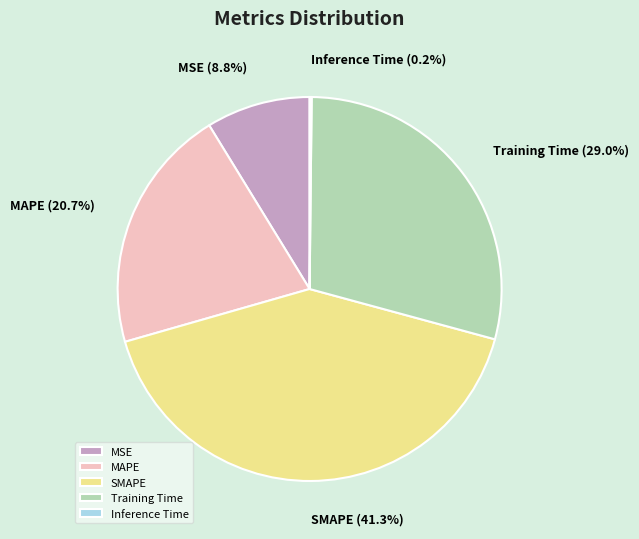

Which has a higher value, SMAPE or MAPE?

SMAPE